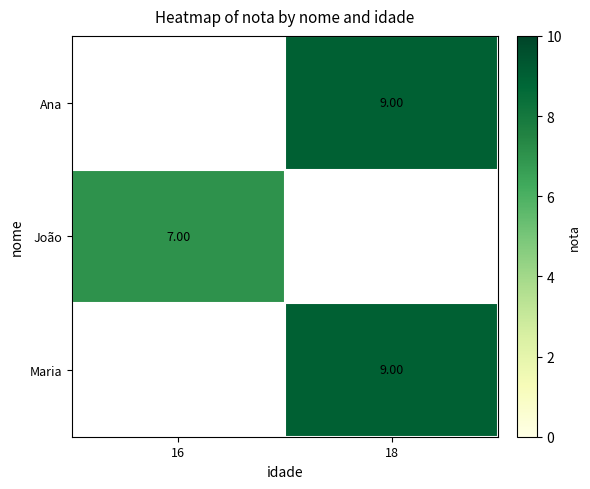

How many distinct data groups are displayed?

3